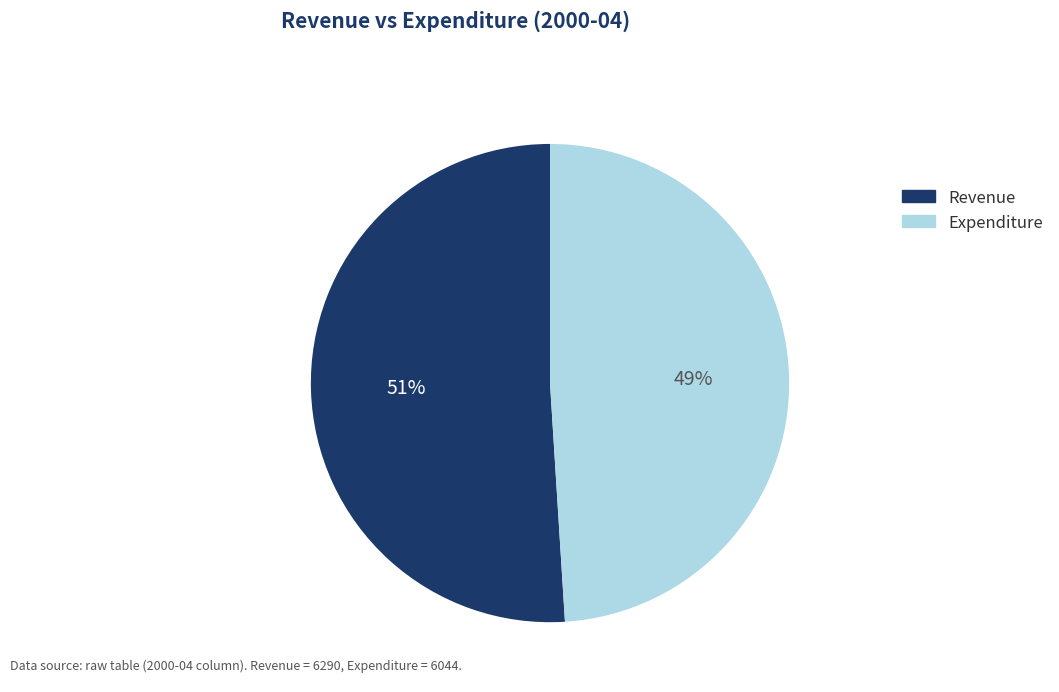

How many slices are in this pie chart?

2